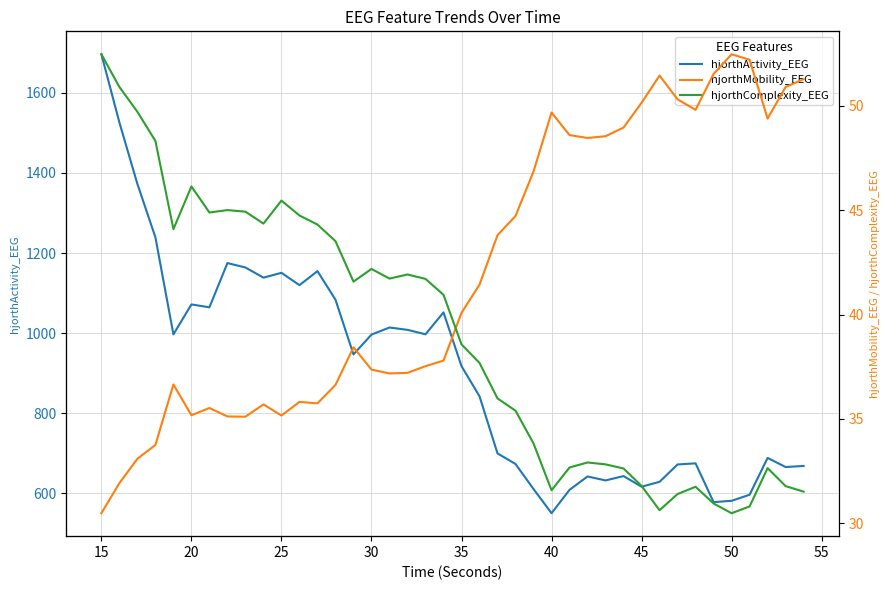

The hjorthActivity_EEG series shows 616.5 at 45. True or false?

True